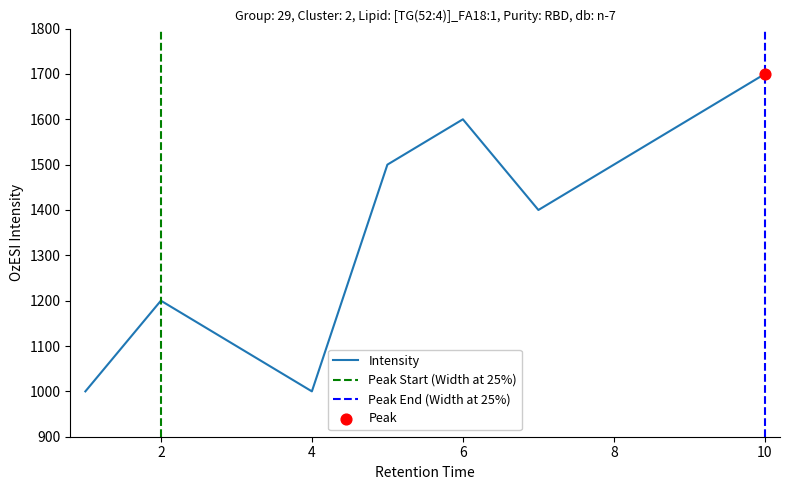

Which has a higher value, 2 or 3?

2